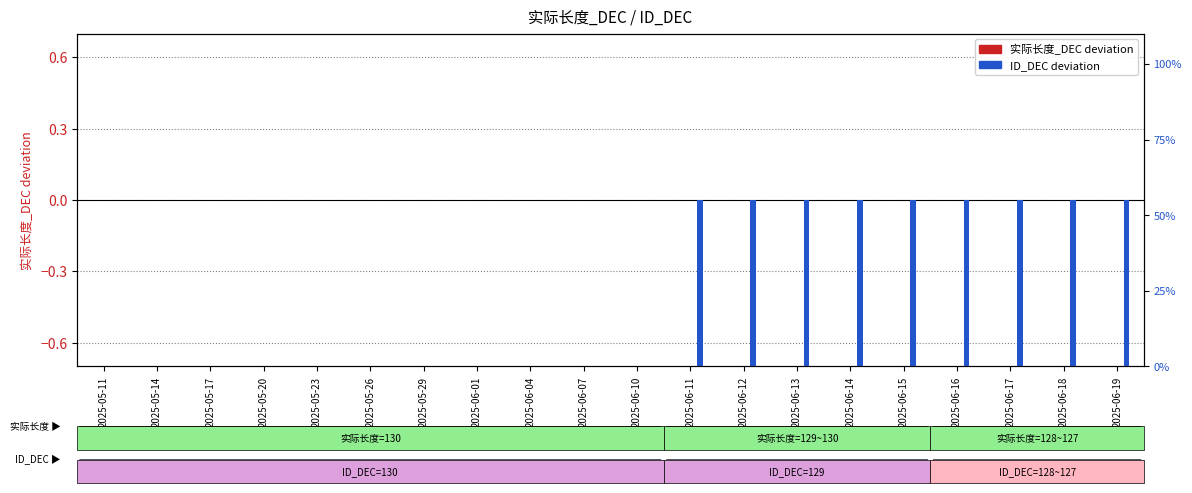

Rank the series at 2025-06-11 from lowest to highest value.

ID_DEC, 实际长度_DEC